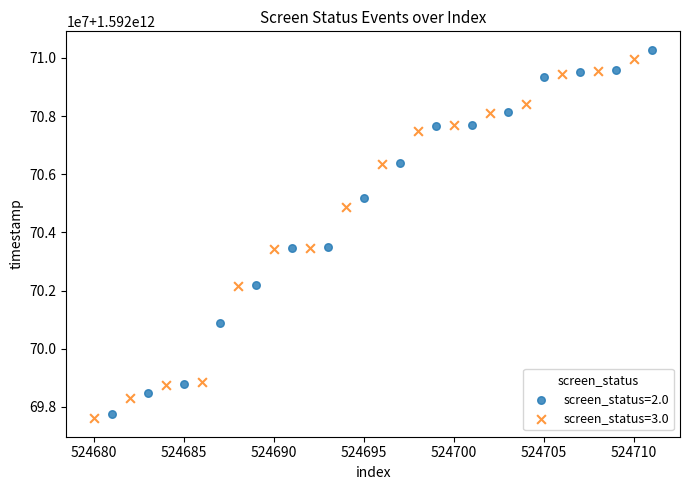

Which series has the largest Y range (max minus min)?

screen_status=2.0